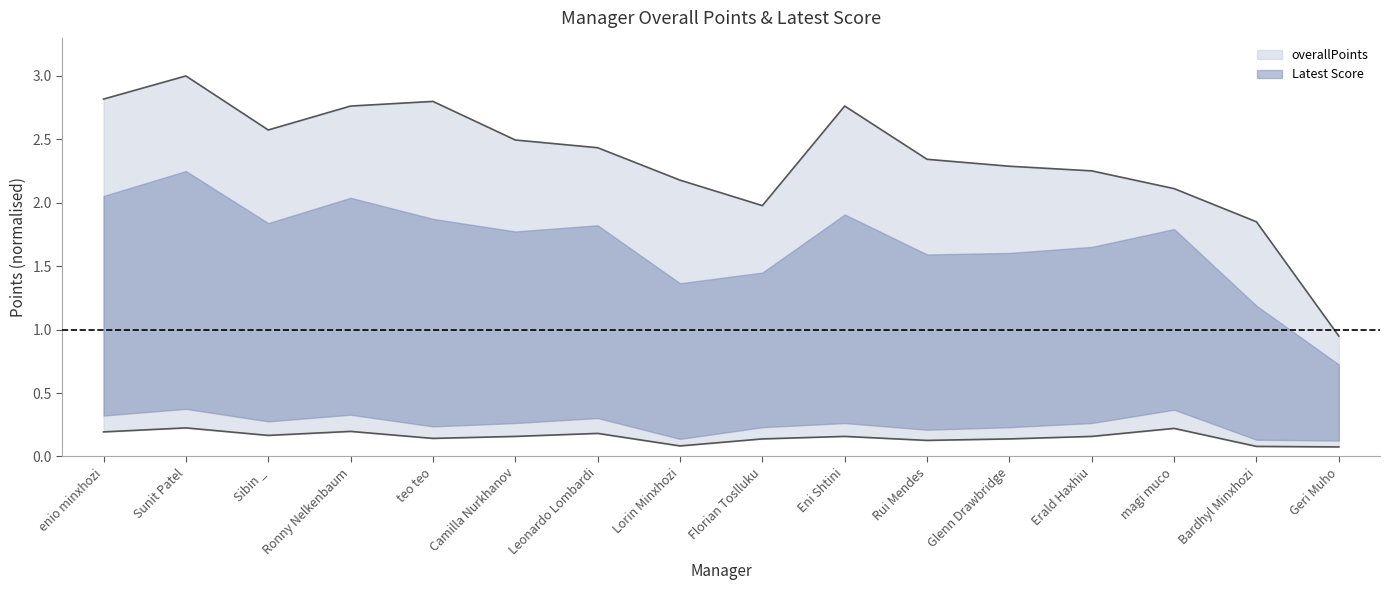

Where is overallPoints nearest to the value 1?

Geri Muho